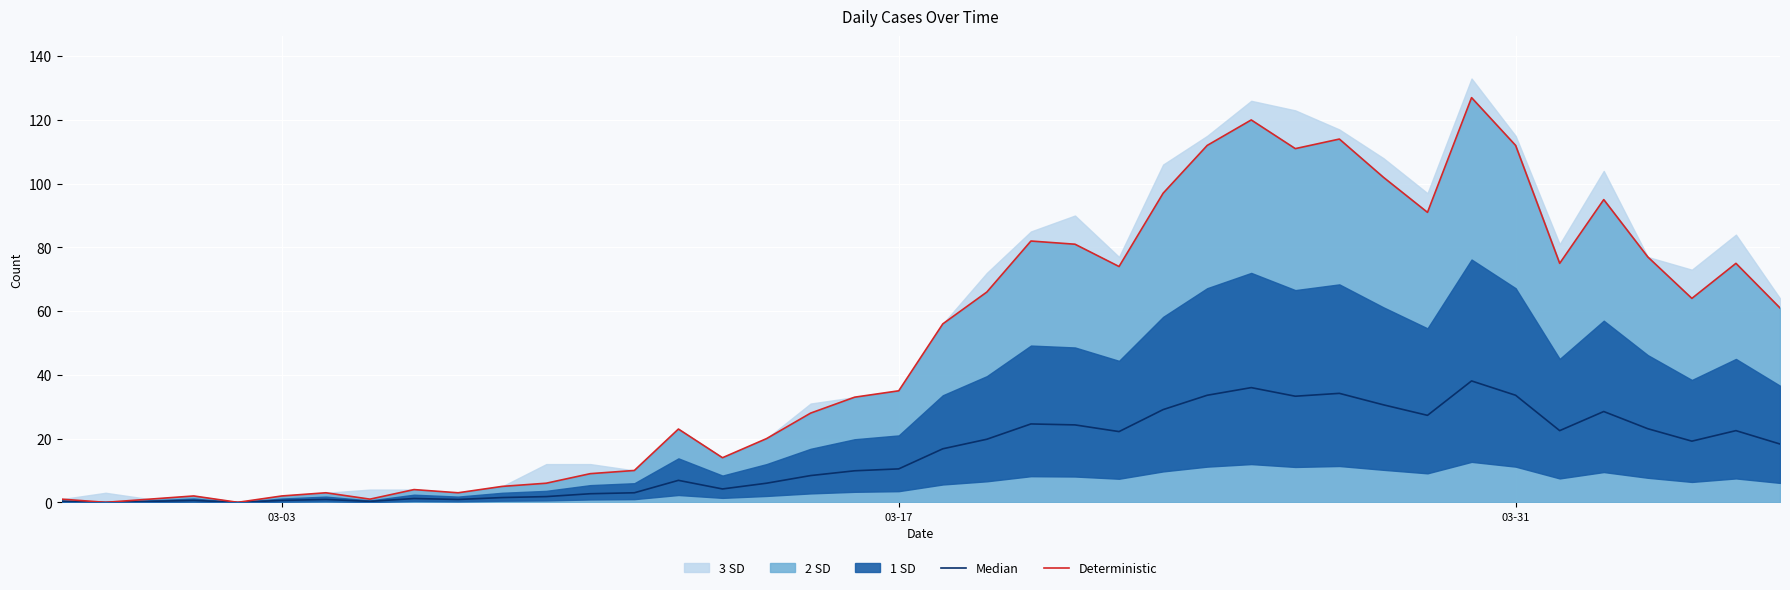

In Median, how many points are lower than both neighbors (excluding endpoints)?

10